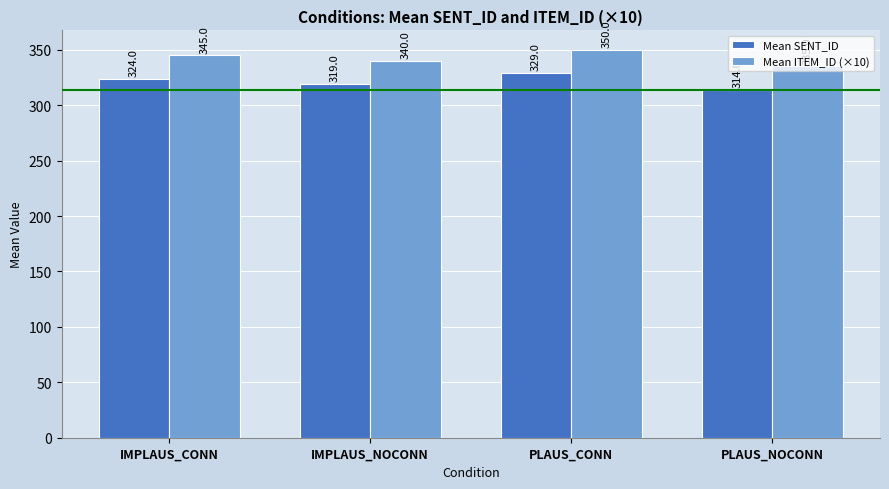

At which category is the sum across all series the highest?

PLAUS_CONN